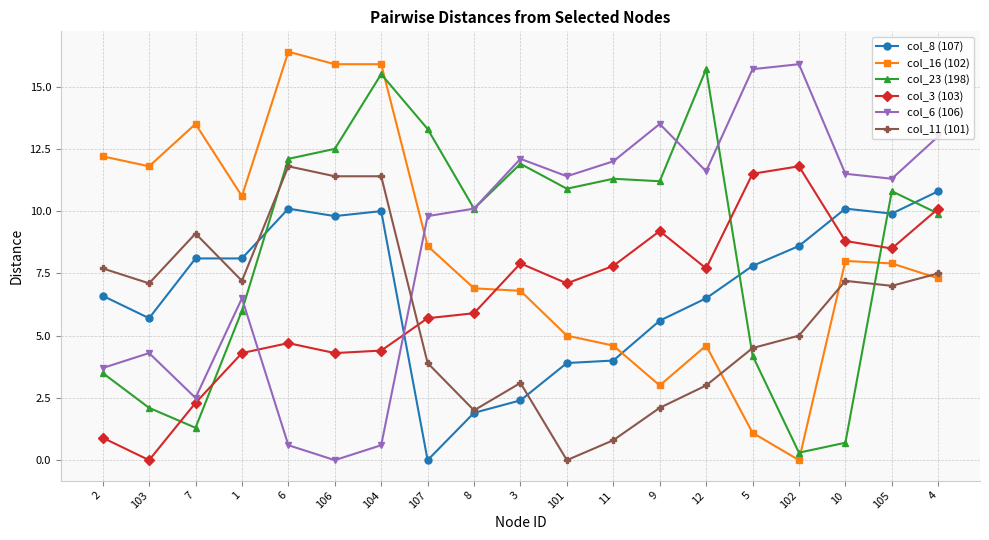

What is the greatest value displayed?

16.4